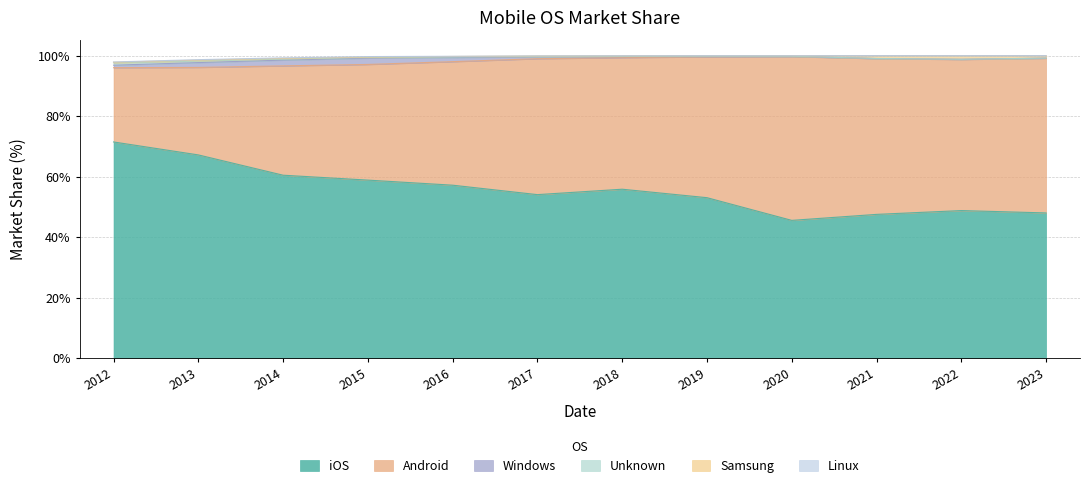

Between 2020 and 2021, which series saw the biggest shift?

Android